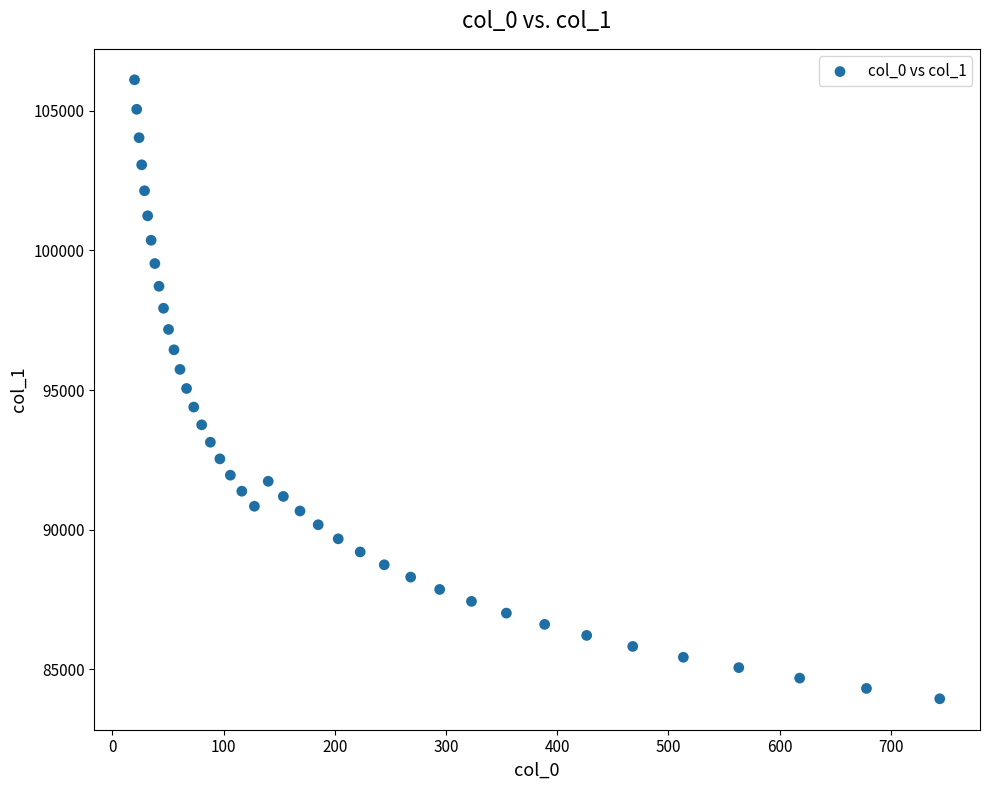

What is the range of Y values (max minus min)?

22176.6